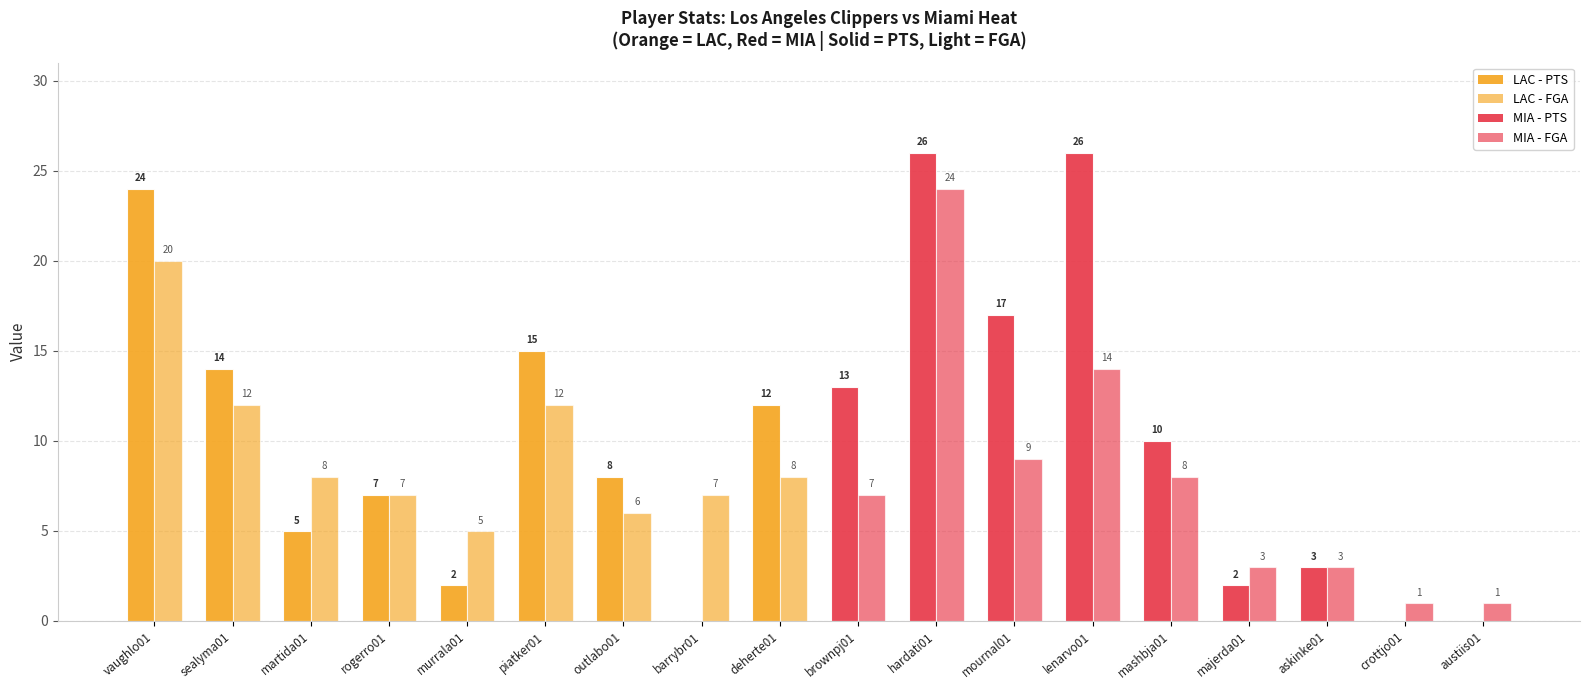

How many series are shown in this chart?

2